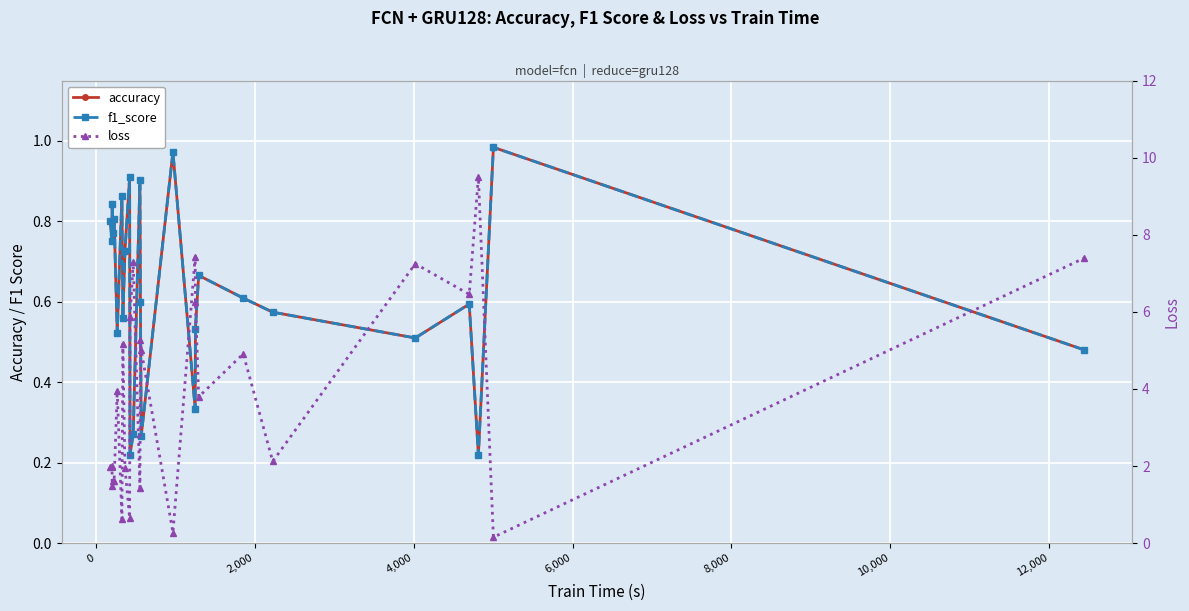

After their last crossing, which series has the higher values: f1_score or loss?

loss